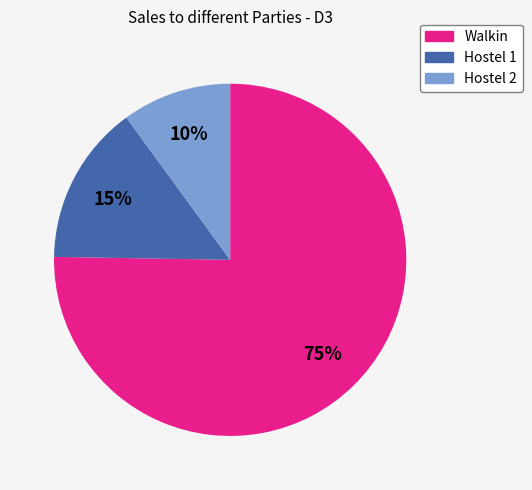

What percentage is the Hostel 2 slice, to the nearest percent?

10%